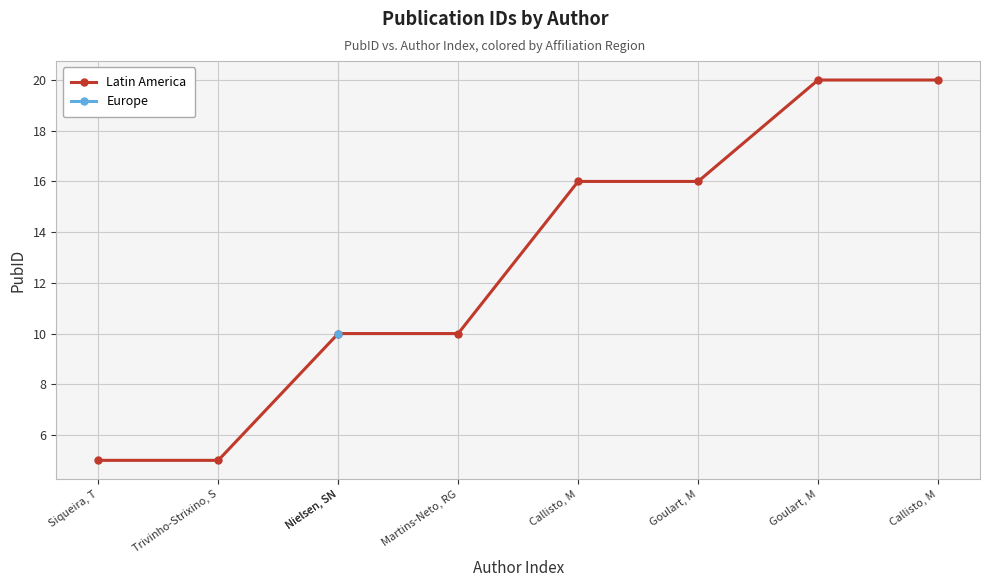

The chart shows a value of 20 at Goulart, M. True or false?

True